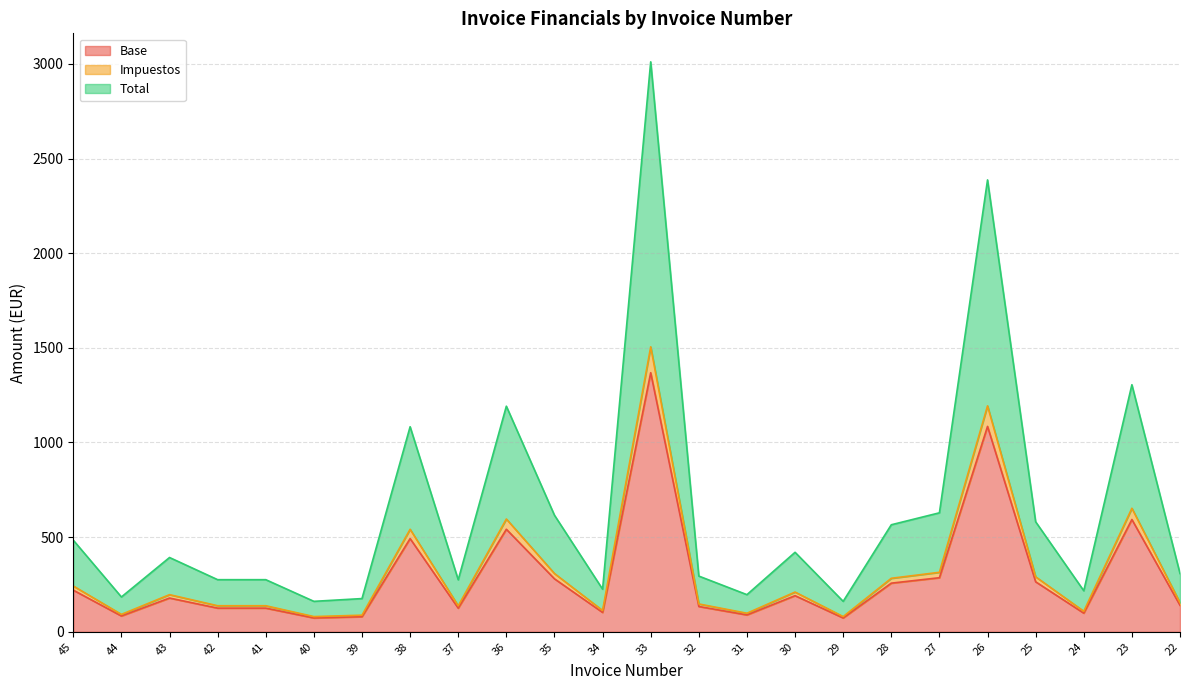

What is the minimum value shown in the chart?

73.2